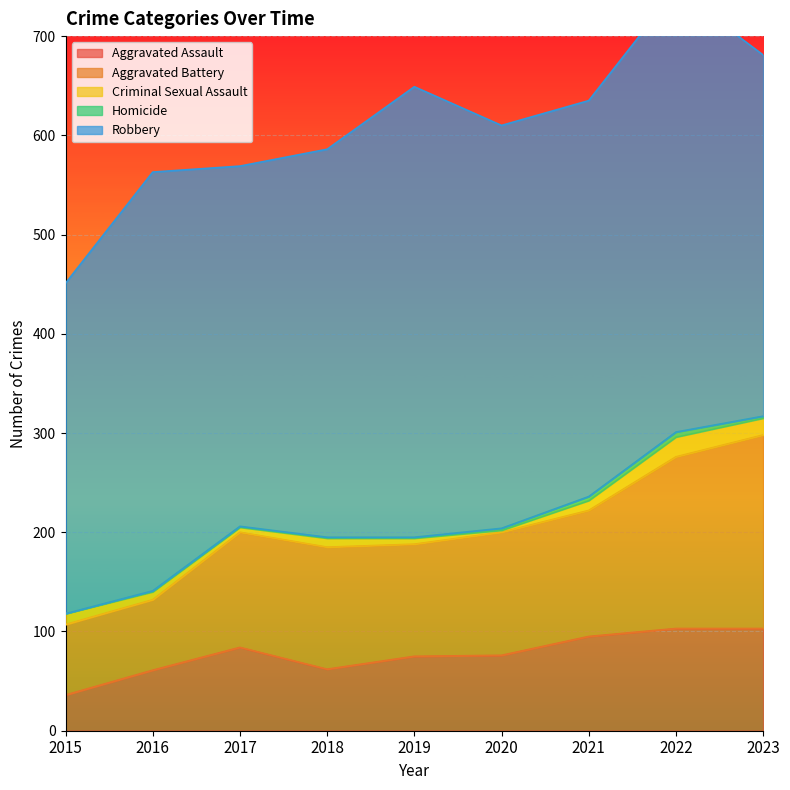

Which series has the widest spread of values?

Aggravated Battery